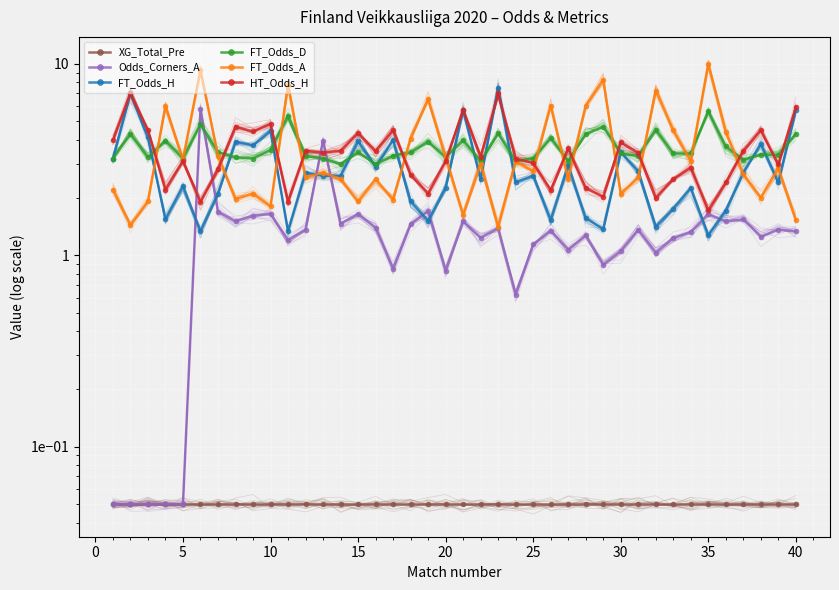

What is the sum of the XG_Total_Pre values at 15 and 25?

0.1